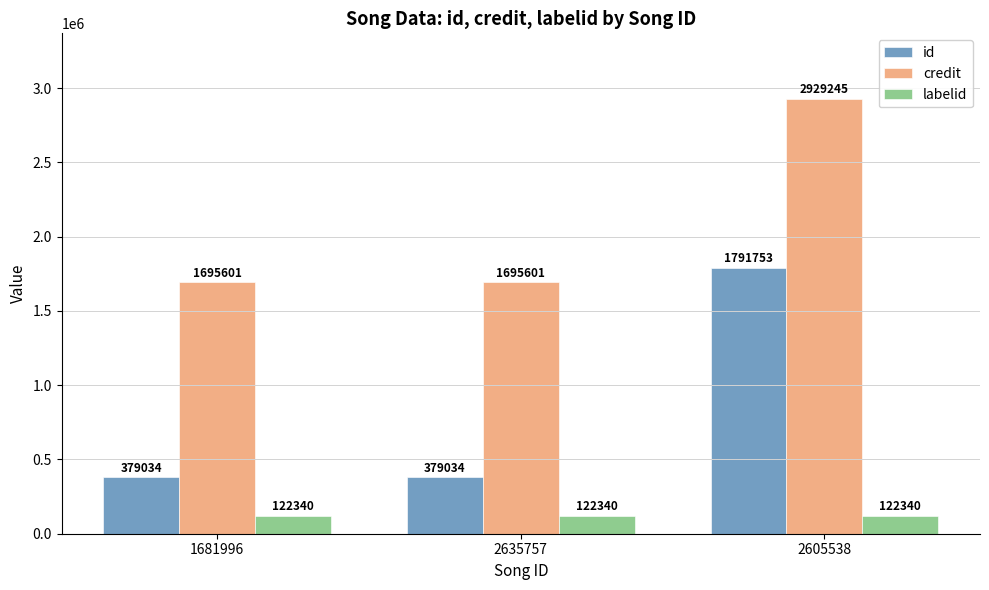

What is the label of the 1st bar from the left?

1681996